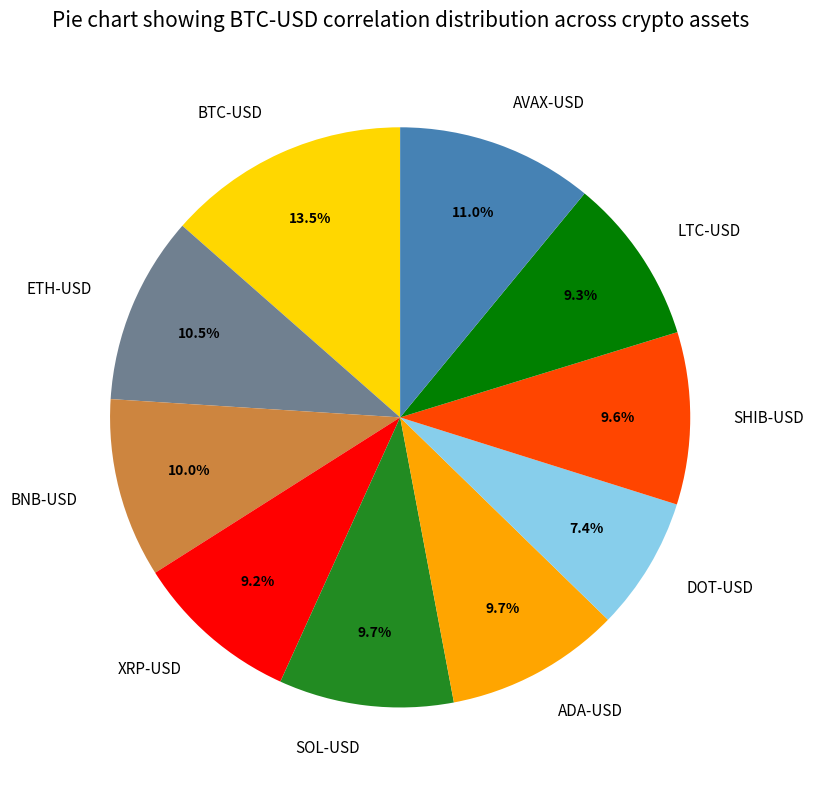

To the nearest percent, what is the combined percentage of SHIB-USD and LTC-USD?

19%